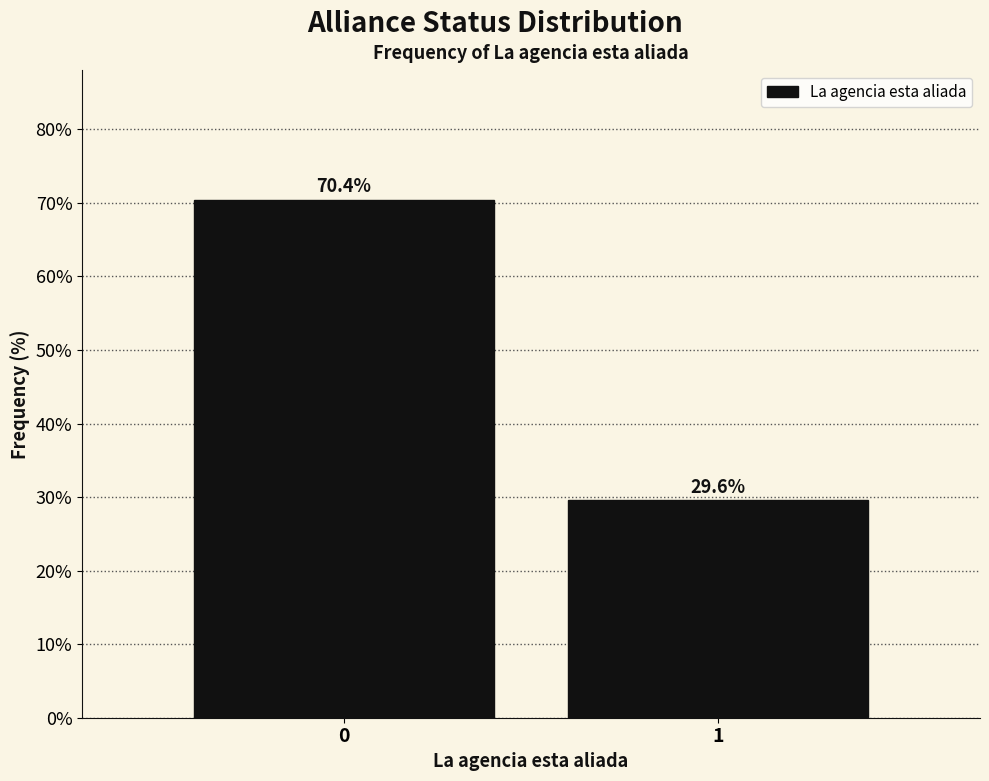

Reading right to left, transcribe all the data shown in this chart.

29.6	70.4